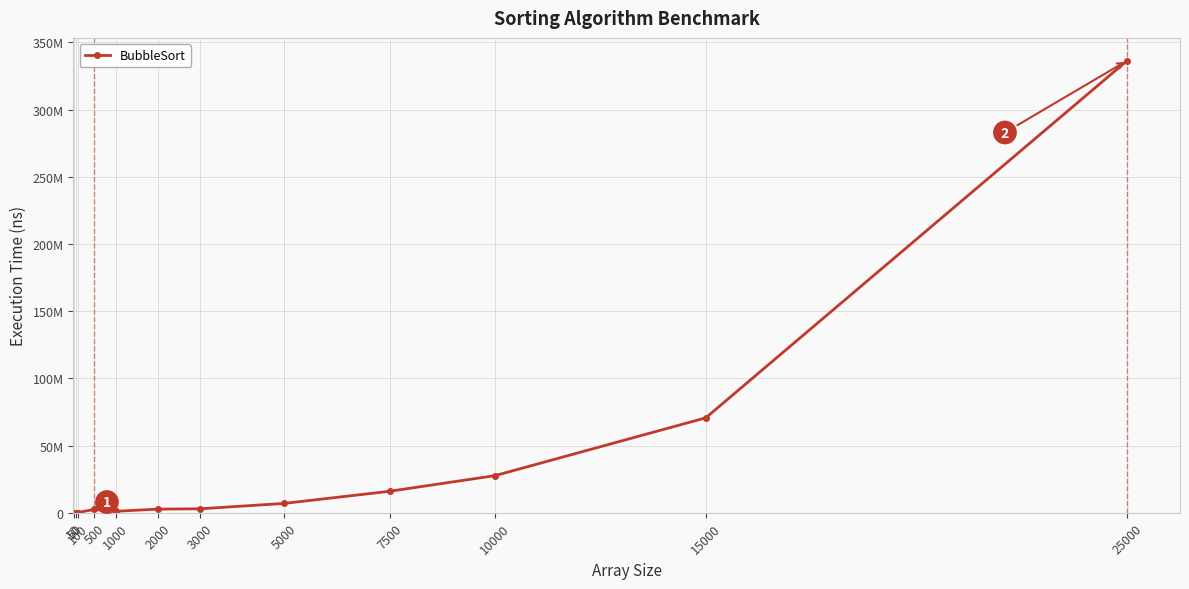

True or false: the data shows 48903.3 at 50.

True